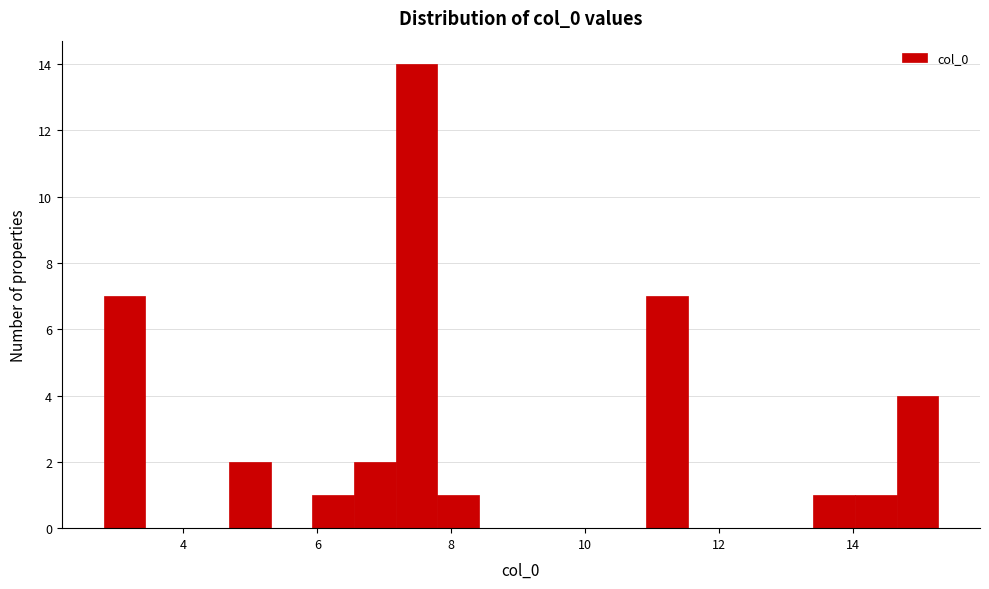

Read against the x-axis, roughly where is the centre of the tallest bar?

7.4